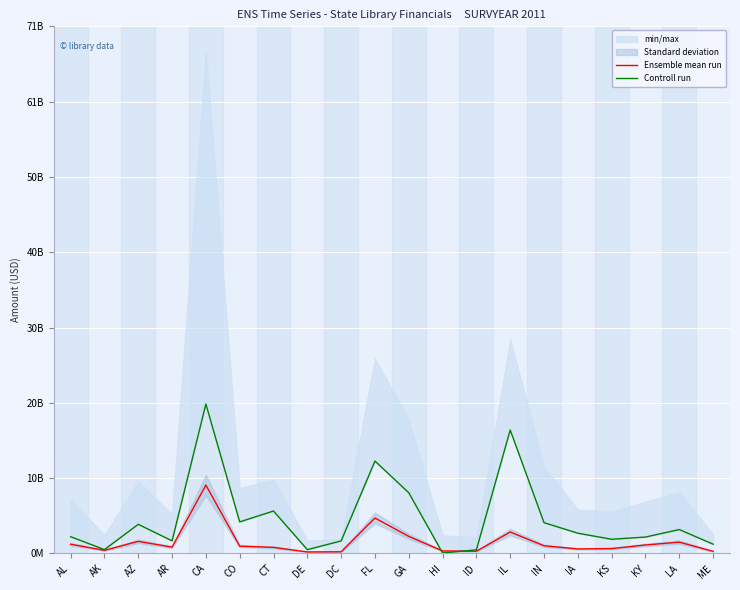

The value of Ensemble mean run at DC is 123804139. True or false?

False